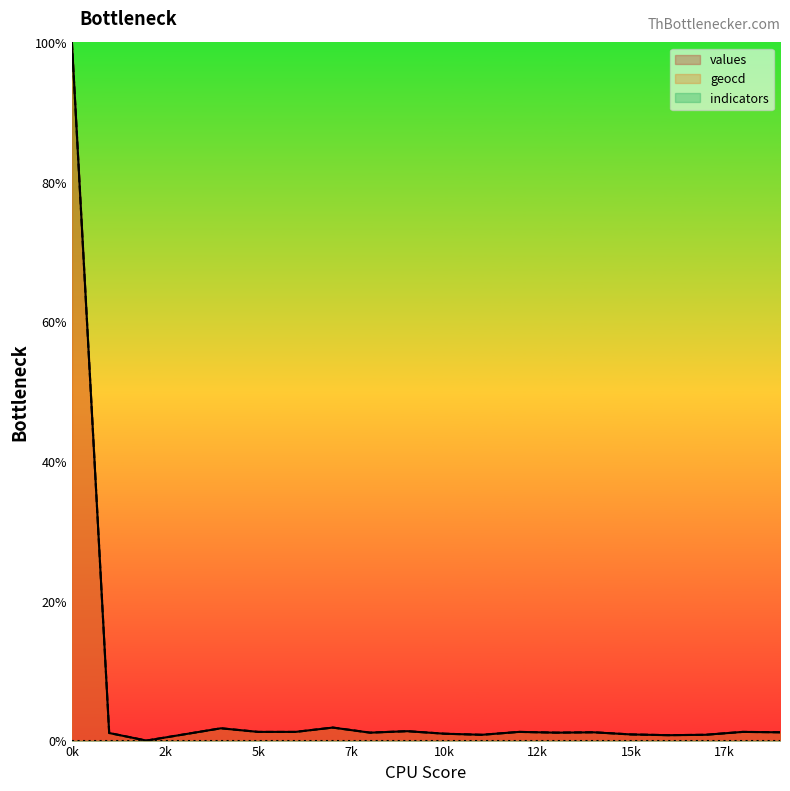

Is it true that geocd equals 0.8 at 12?

False